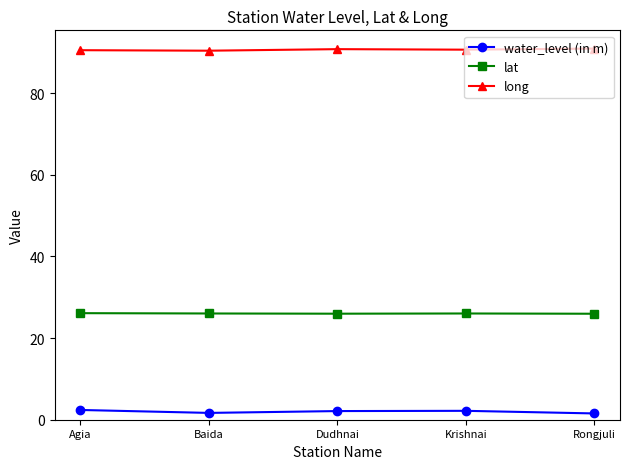

What value does the water_level (in m) series have at Krishnai?

2.2